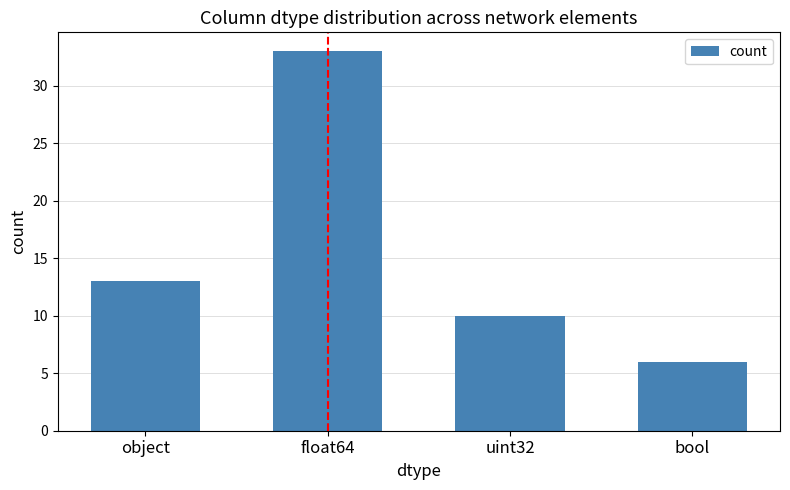

What is the label of the 3rd bar from the left?

uint32